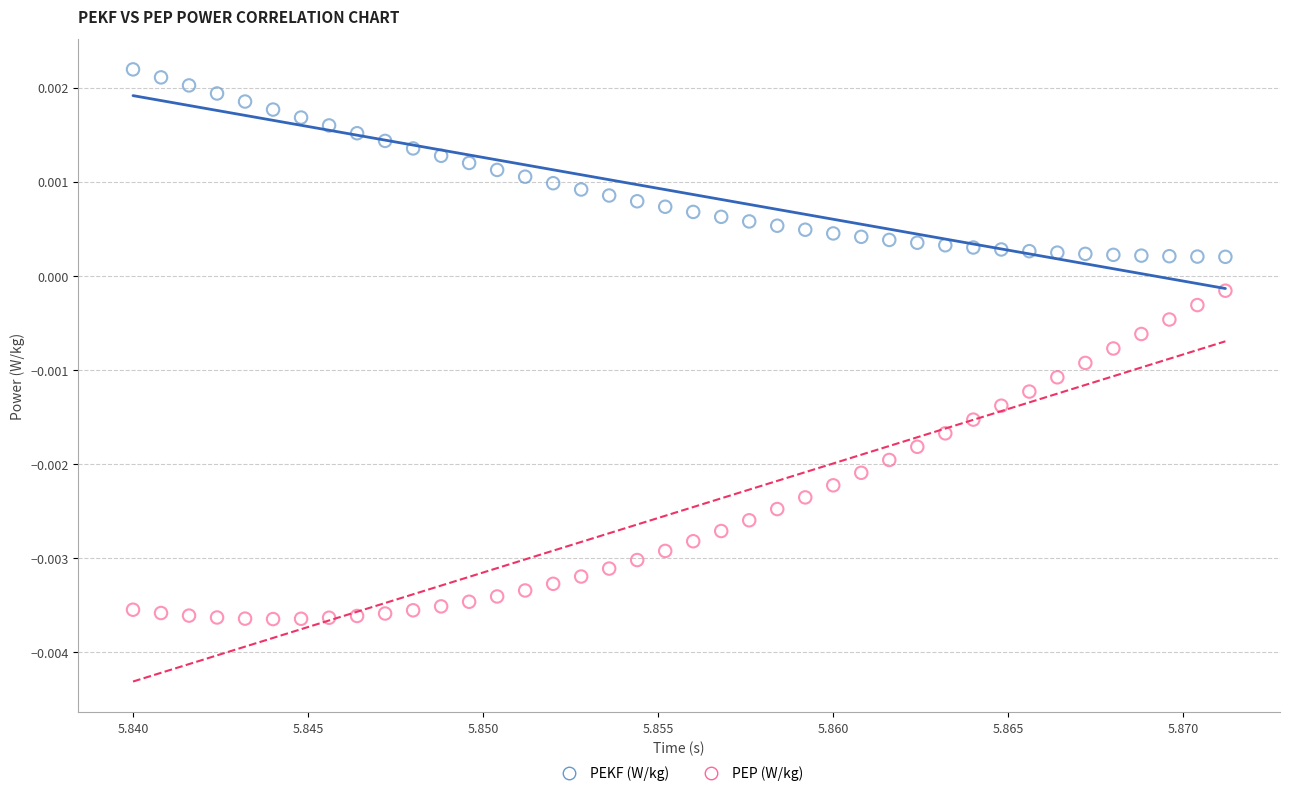

Which series contains the highest Y value?

PEKF (W/kg)